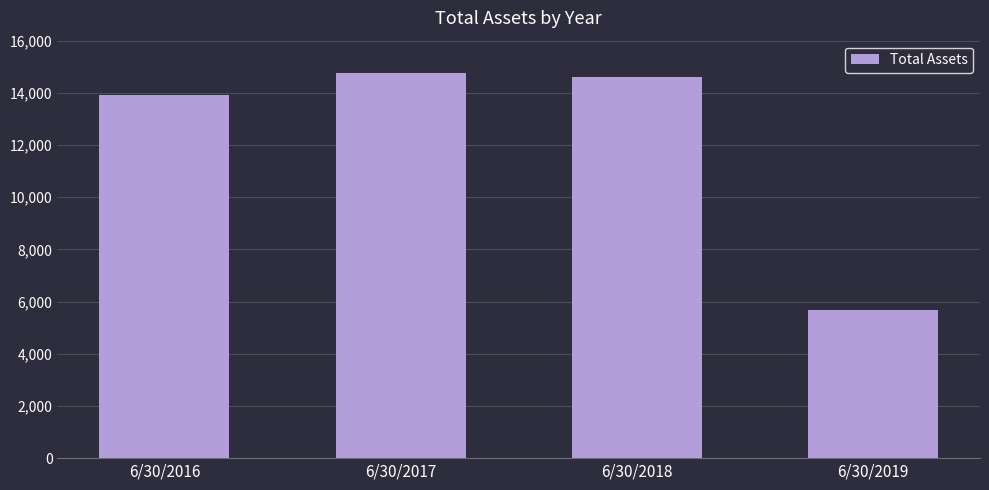

List the labels in order of value, largest first.

6/30/2017, 6/30/2018, 6/30/2016, 6/30/2019